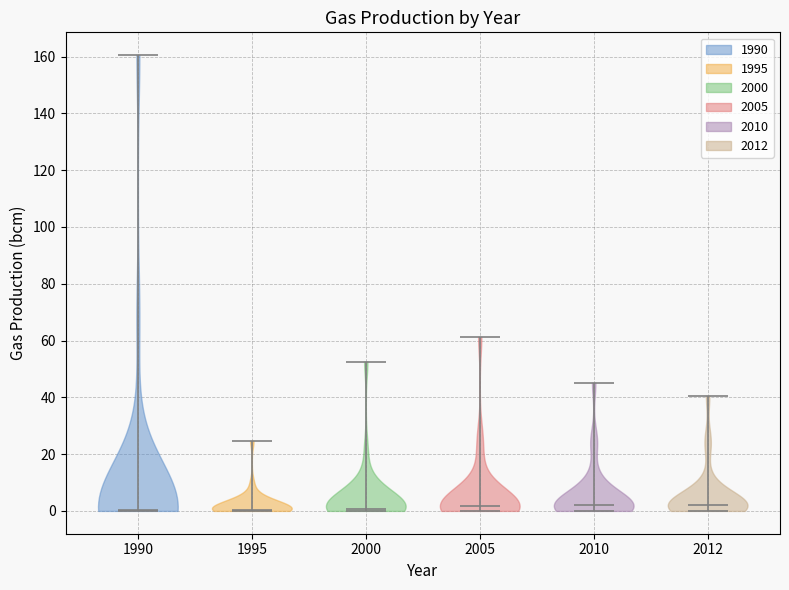

Reading left to right, read every violin against the y-axis: where its median line is, and the lowest and highest points it reaches. The values are not printed on the chart, so give them approximately, as read against the axis.

1990: median line 0, lowest point 0, highest point 160
1995: median line 0, lowest point 0, highest point 24
2000: median line 0, lowest point 0, highest point 52
2005: median line 2, lowest point 0, highest point 62
2010: median line 2, lowest point 0, highest point 46
2012: median line 2, lowest point 0, highest point 40